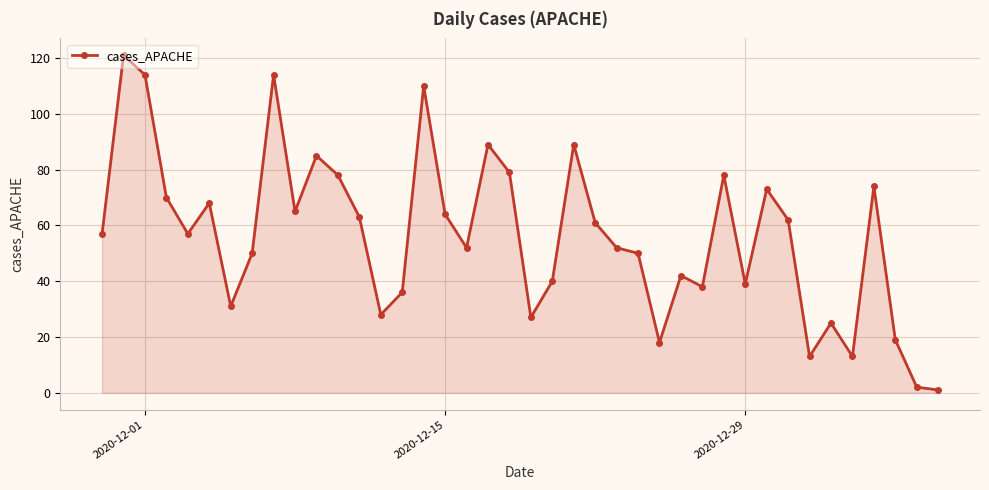

True or false: the data has more than 2 interior local peaks.

True